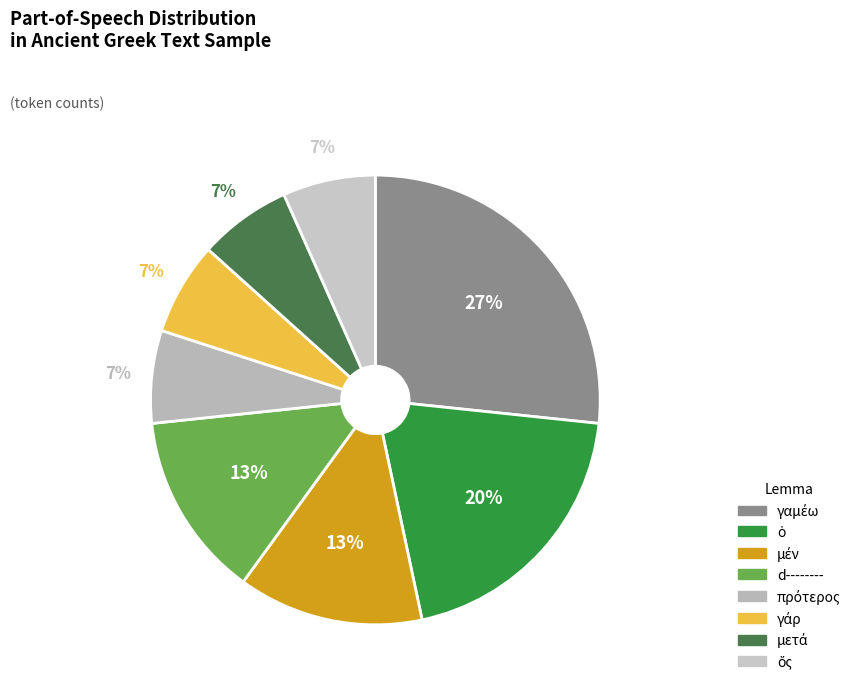

Is there any slice that represents more than half of the pie?

No